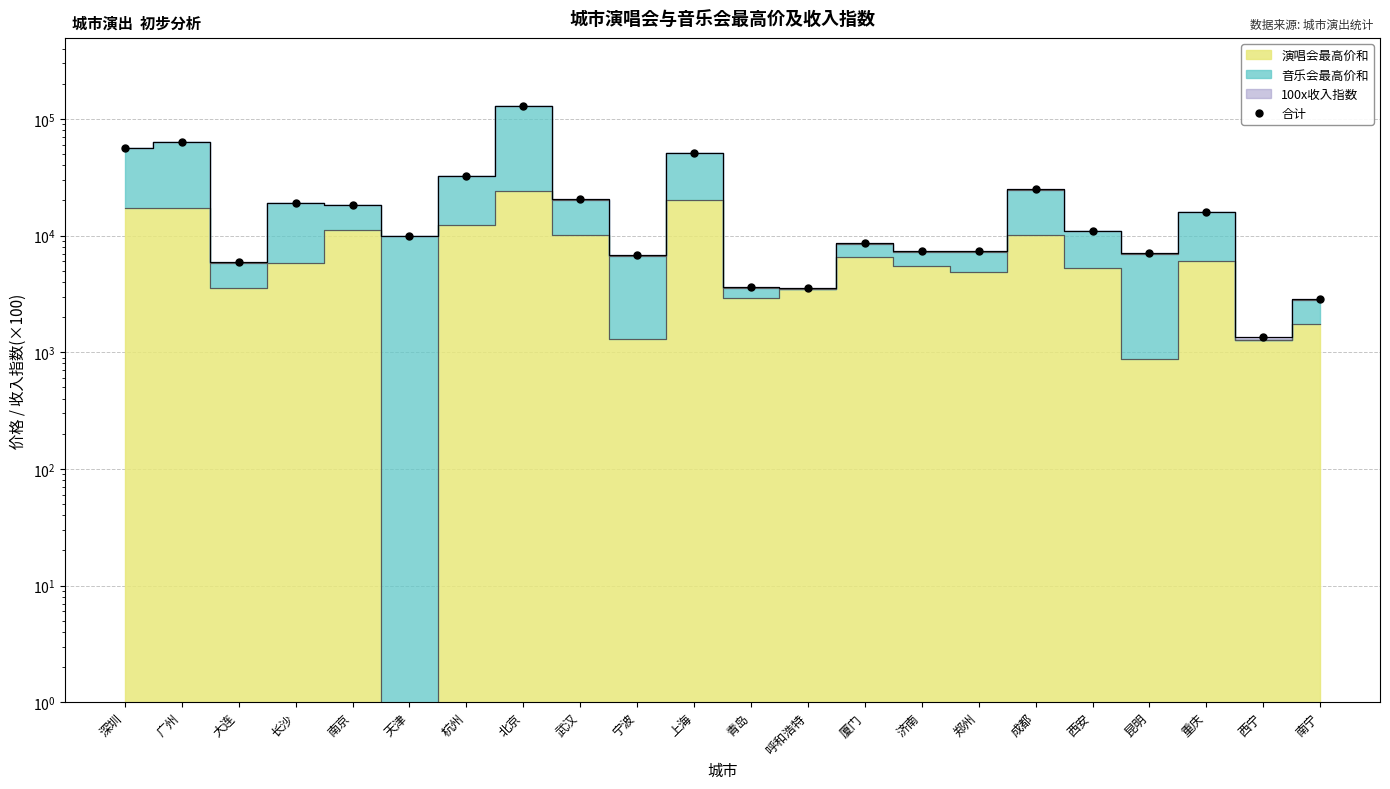

The value at 济南 is 5093.3. True or false?

False